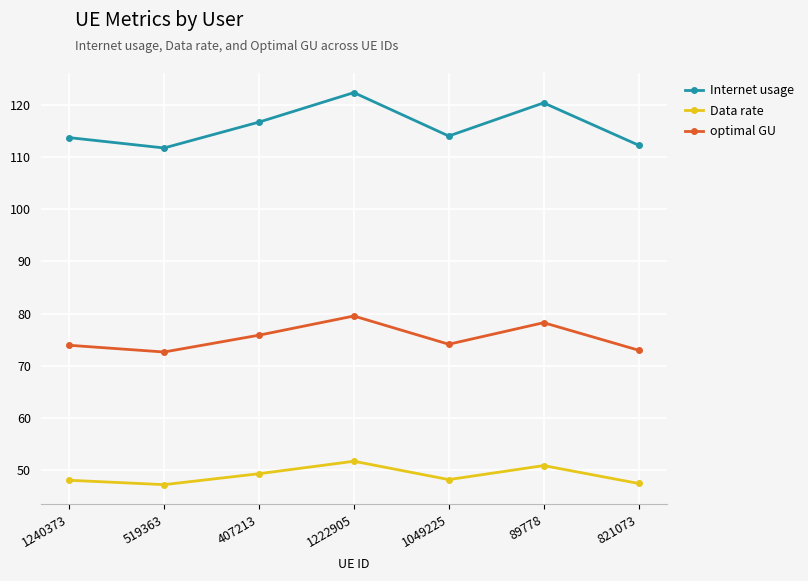

What is the greatest value displayed?

122.3